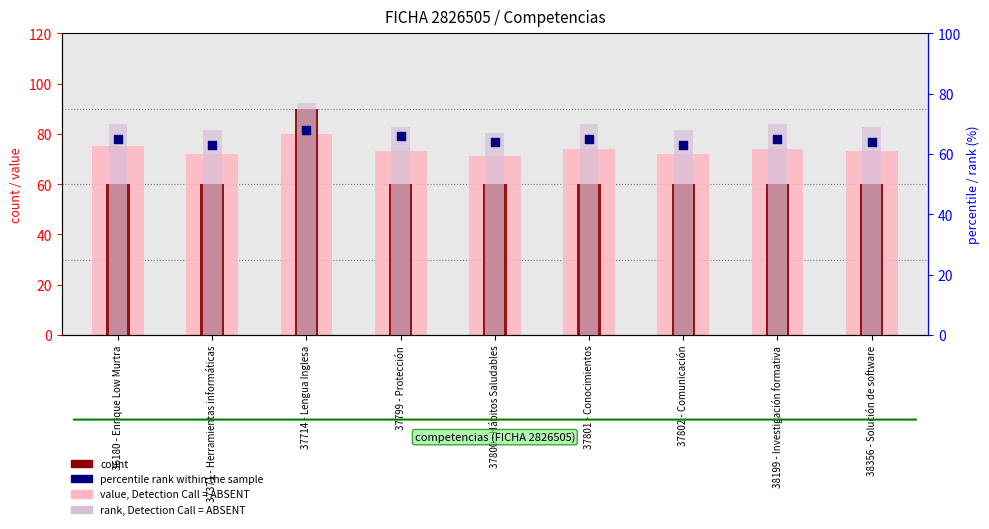

Is the value of rank, Detection Call = ABSENT at 37800 - Hábitos Saludables greater than the value of count at 37801 - Conocimientos?

Yes